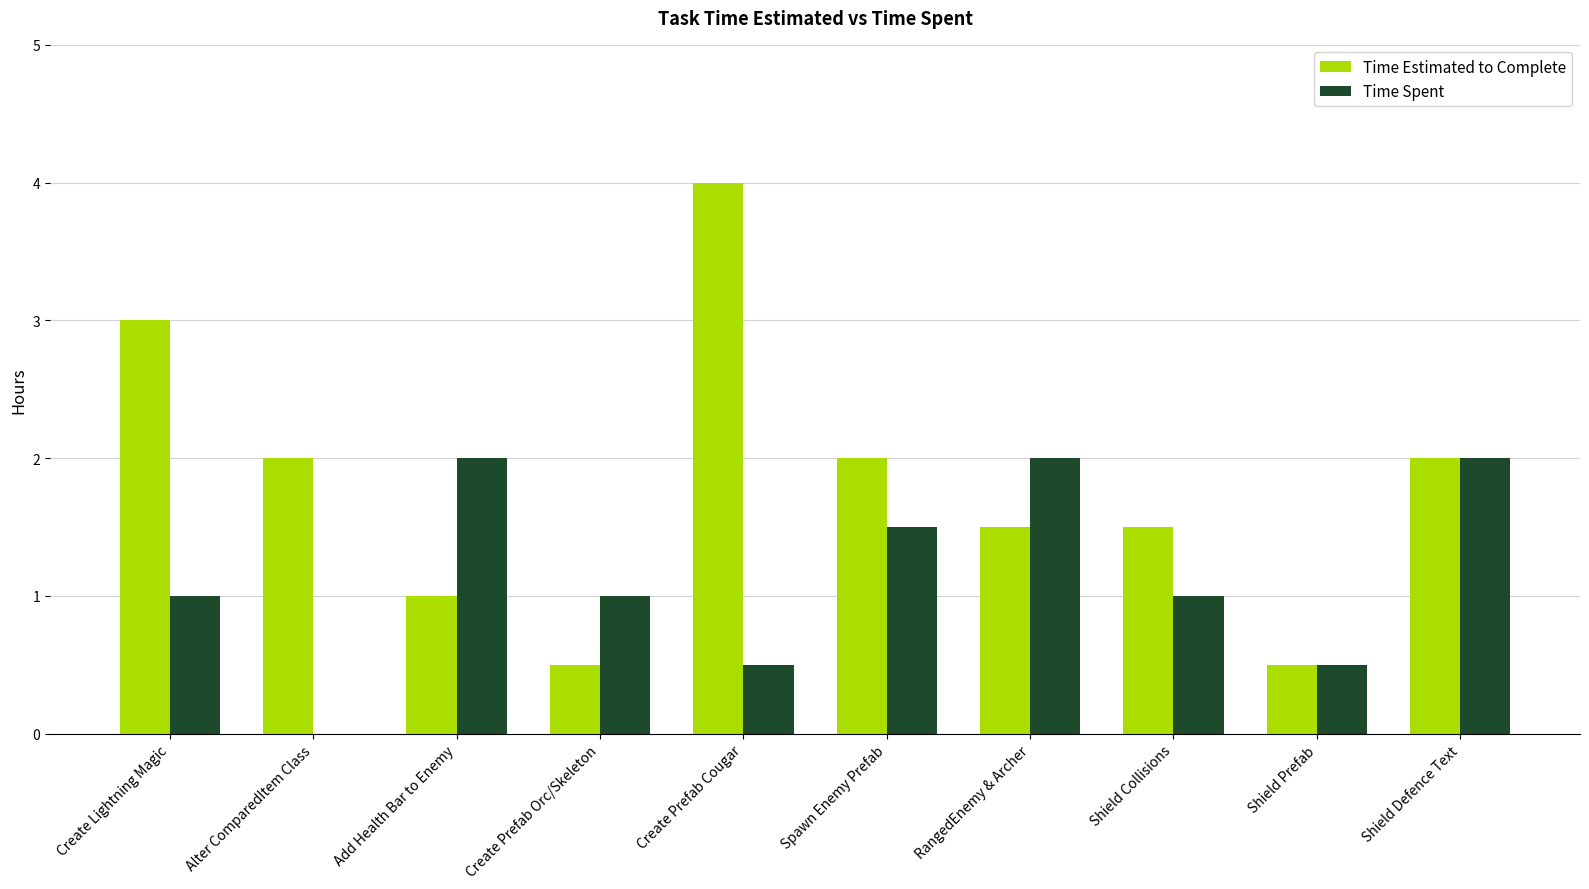

Read the Time Spent value at Spawn Enemy Prefab.

1.5